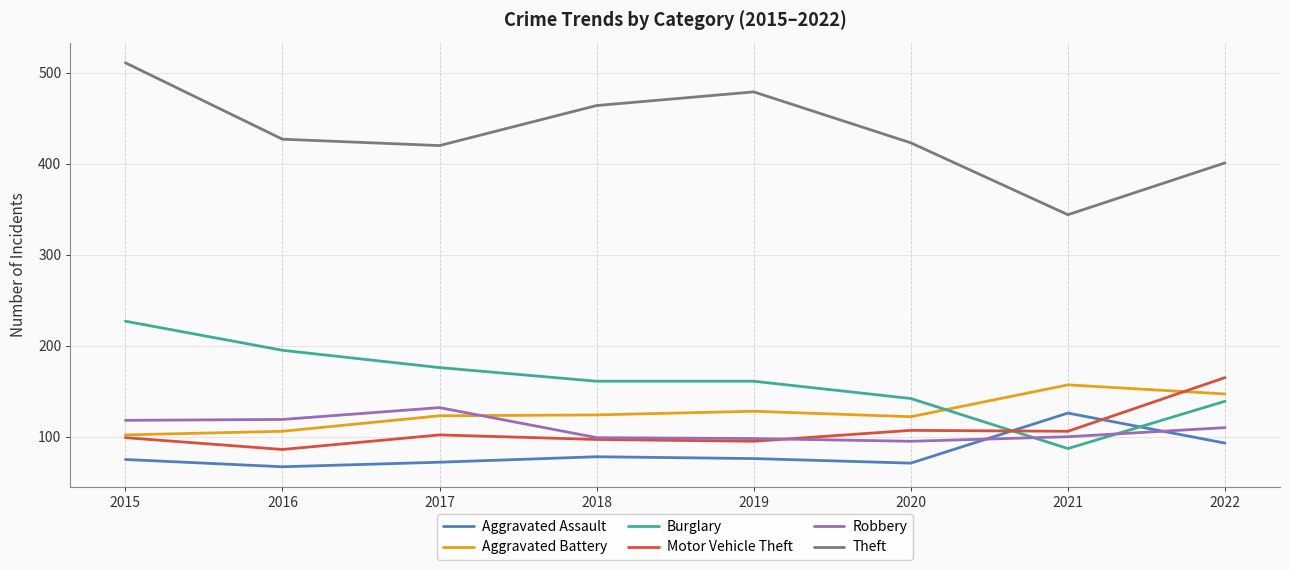

Between which two adjacent categories do Burglary and Aggravated Battery first intersect?

2020 and 2021